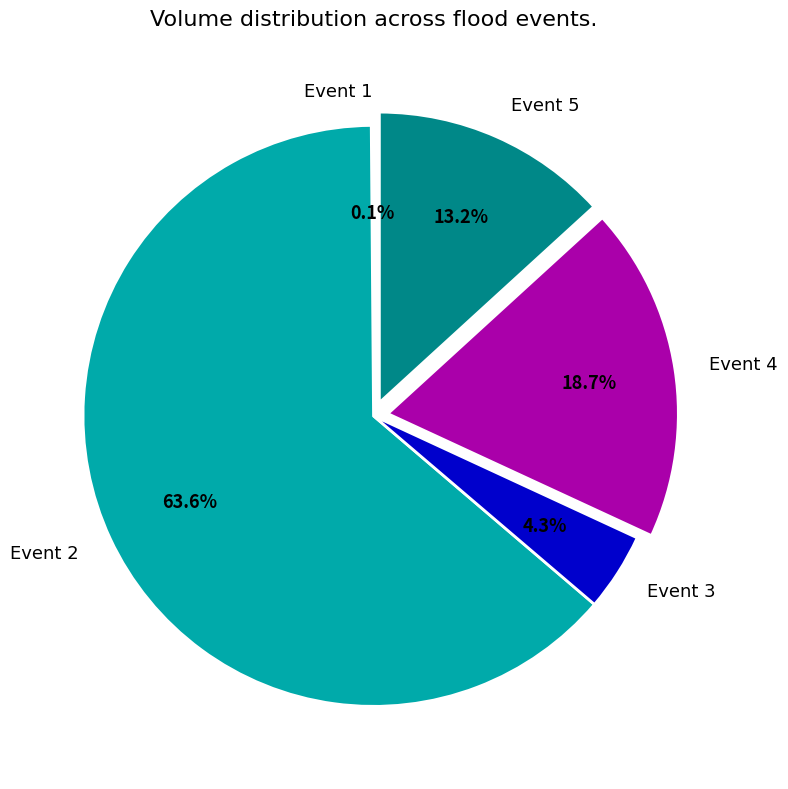

Between Event 5 and Event 4, which is larger?

Event 4